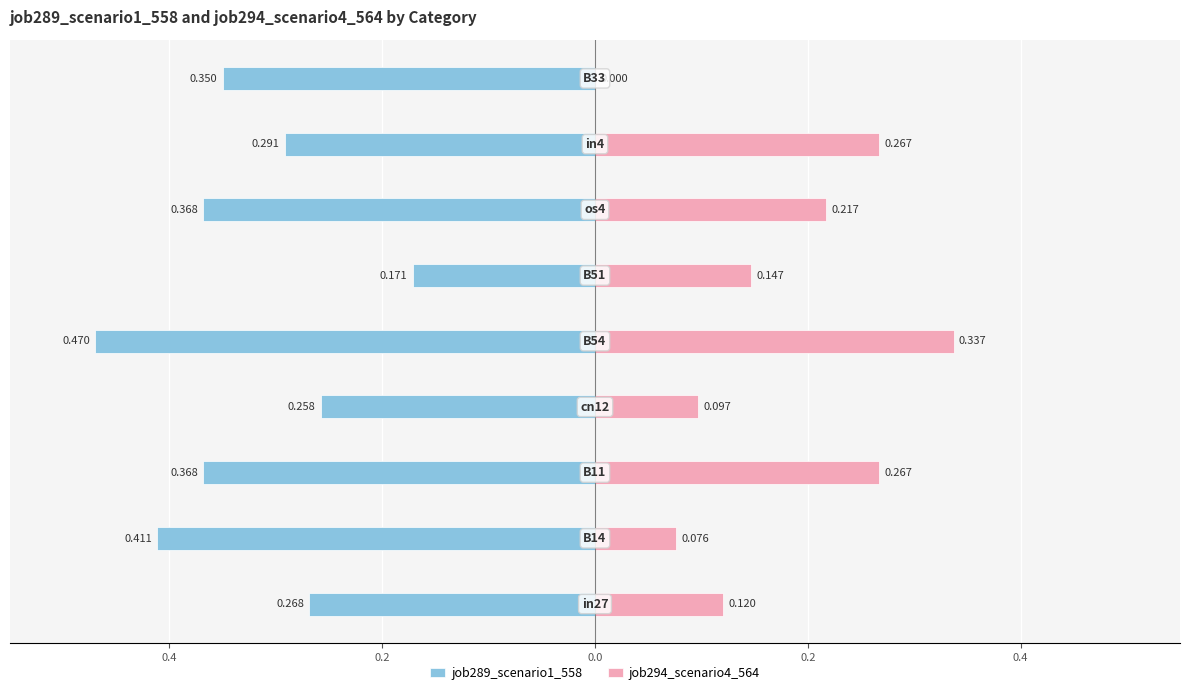

Which series has the widest spread of values?

job294_scenario4_564